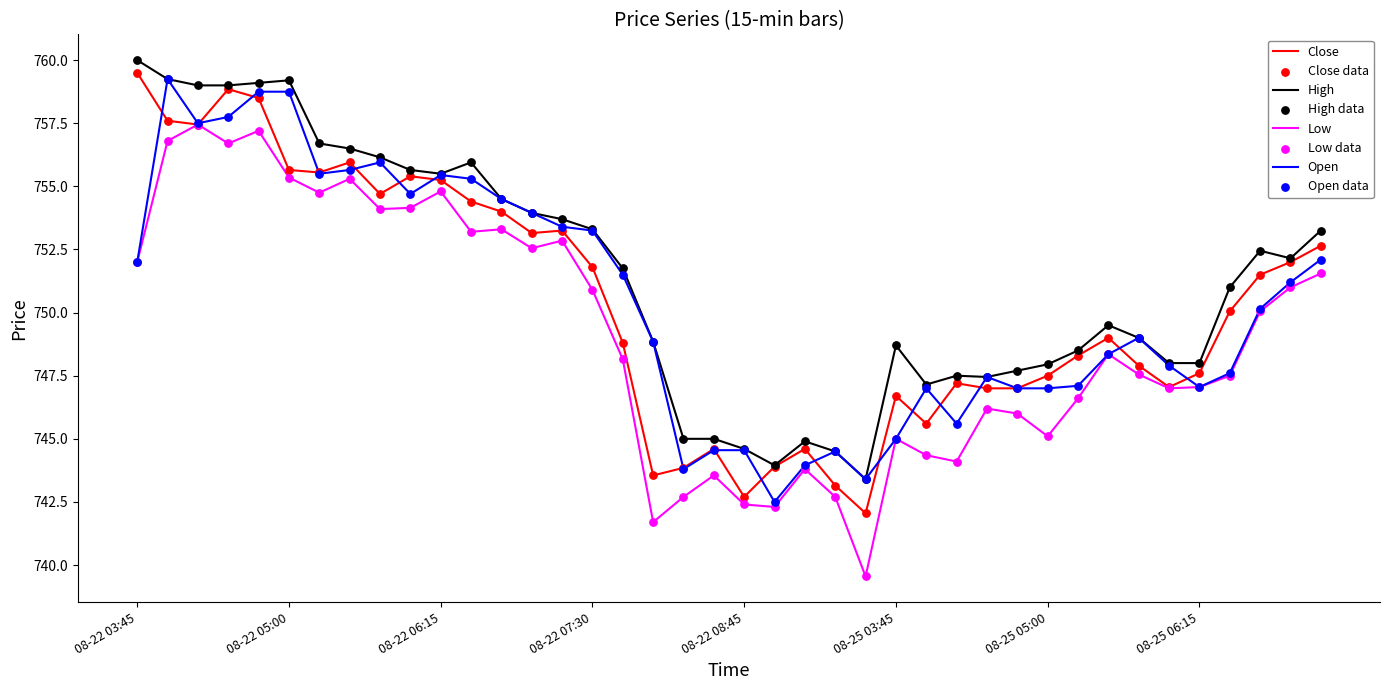

Which series has the largest range (max minus min)?

Low